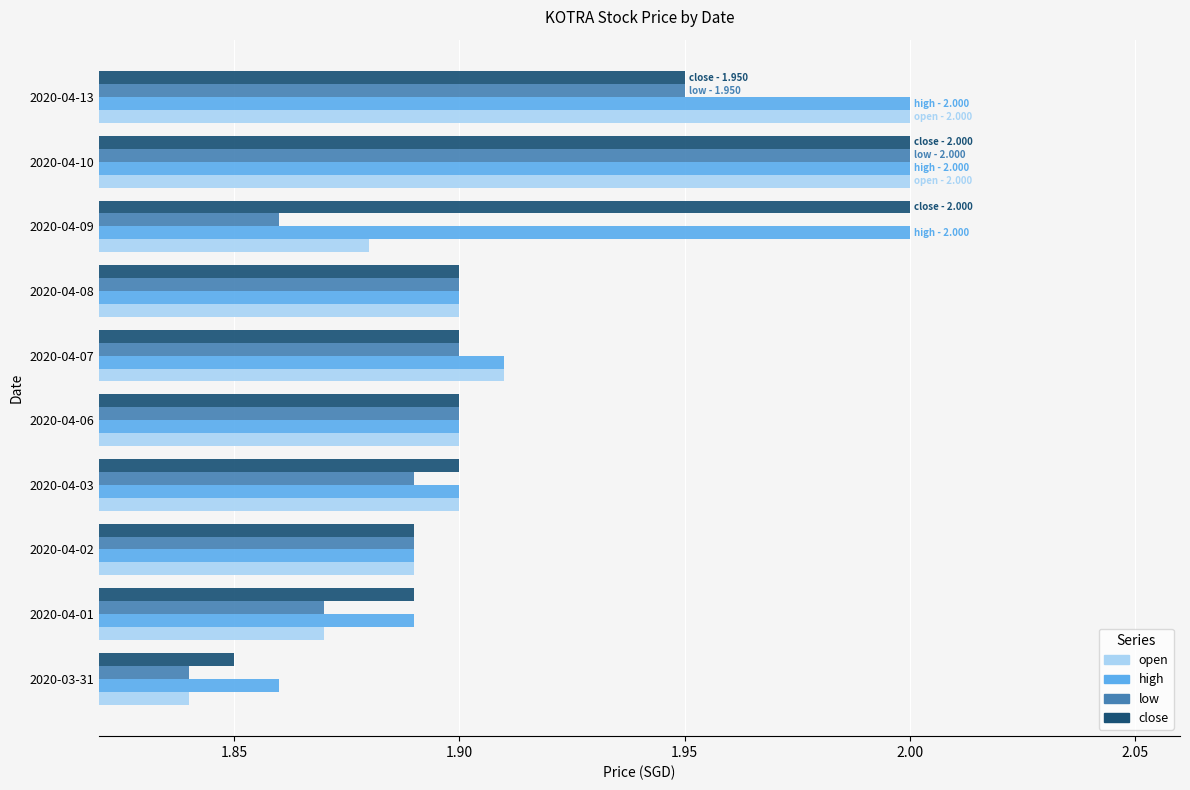

The low series shows 1.9 at 2020-04-09. True or false?

True